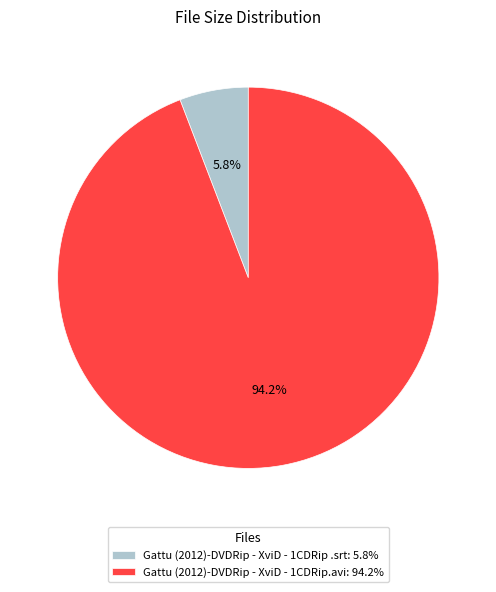

What is the largest slice in the pie chart?

Gattu (2012)-DVDRip - XviD - 1CDRip.avi